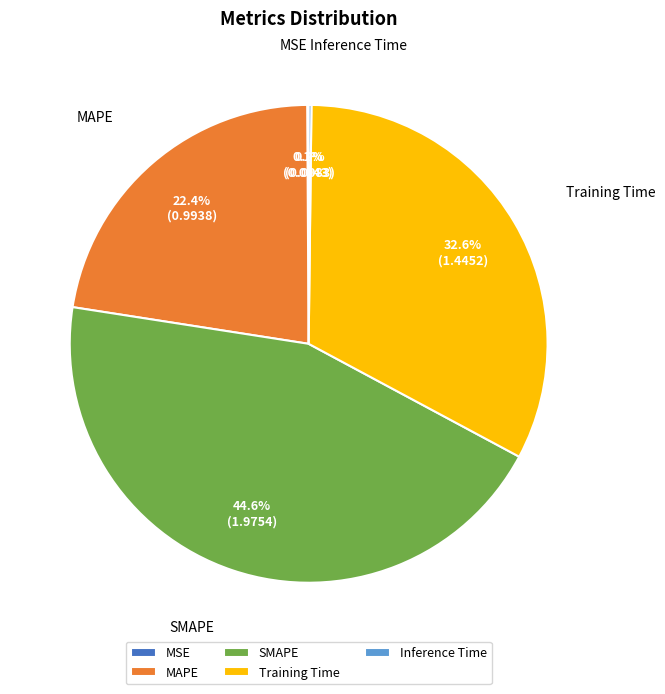

What is the total percentage of Training Time and SMAPE?

77.3%